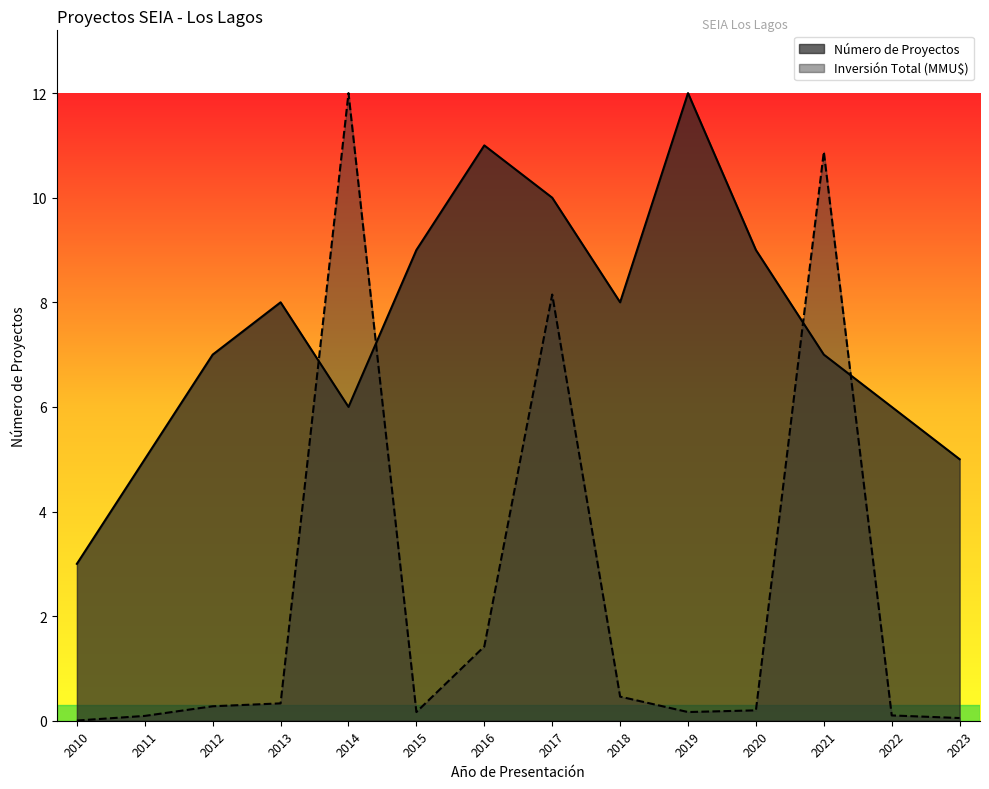

List the labels in order of Inversión Total (MMU$) value, smallest first.

2010, 2023, 2011, 2022, 2015, 2019, 2020, 2012, 2013, 2018, 2016, 2017, 2021, 2014